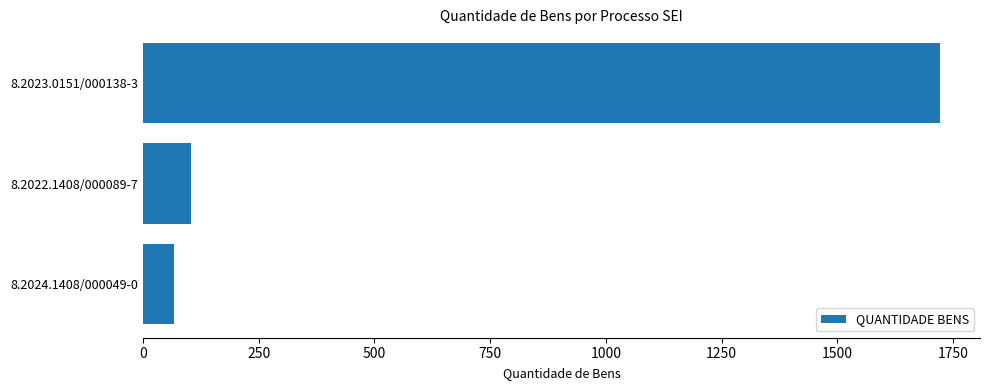

How many values are below 105?

1